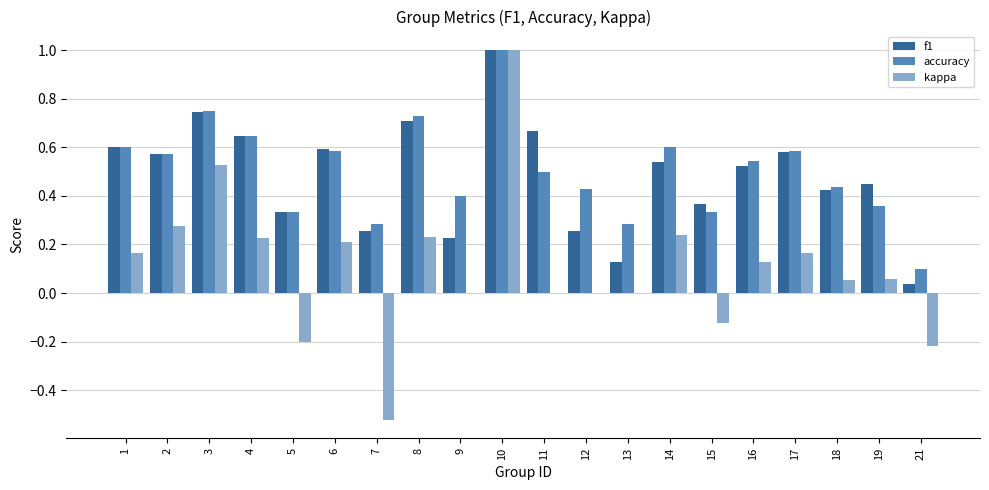

How many groups of bars are there?

20